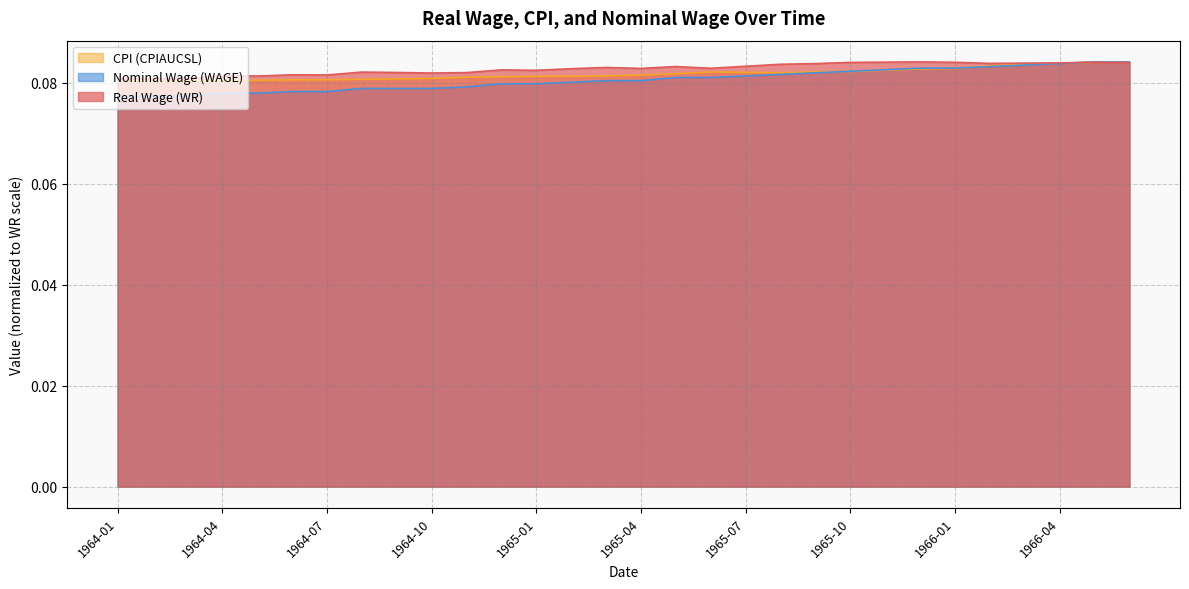

At which category does the chart reach its peak across all series?

1965-12